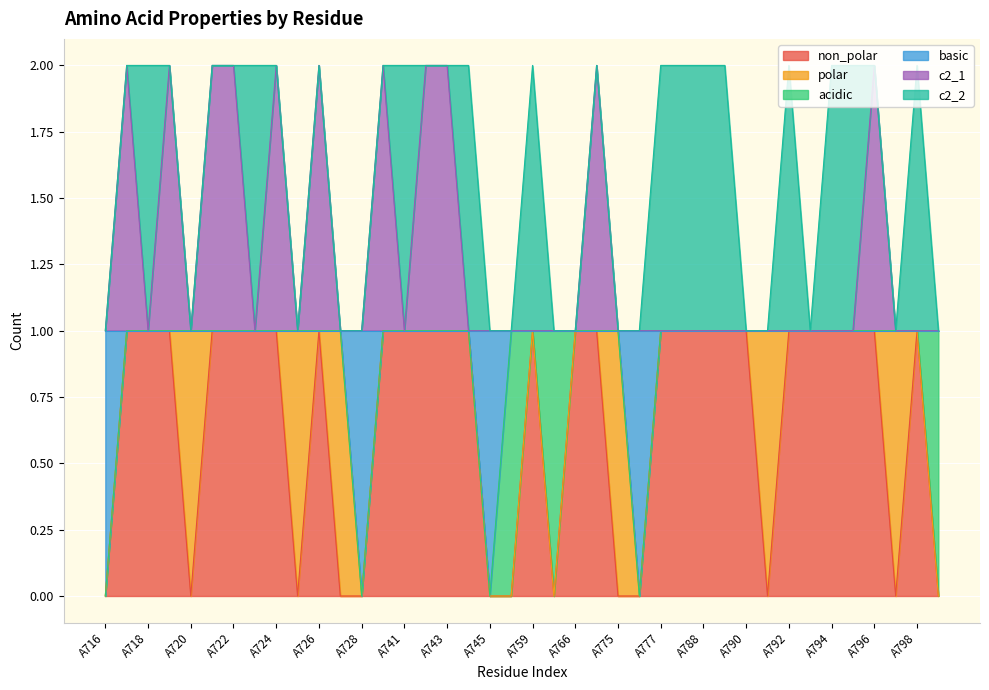

What are all the series names shown in the legend?

non_polar, polar, acidic, basic, c2_1, c2_2